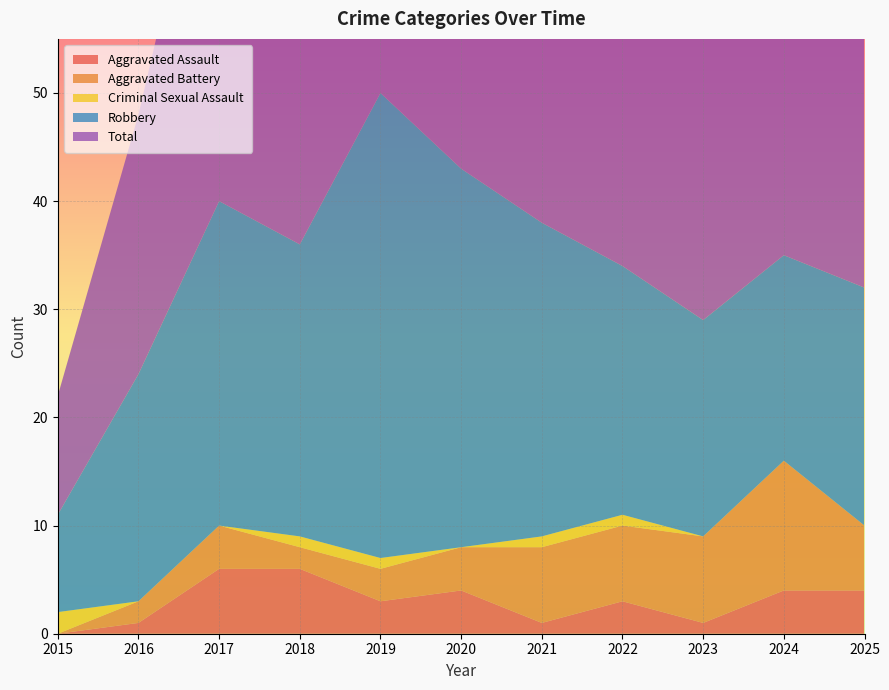

Reading left to right, what are all the values shown in this chart?

Aggravated Assault: 2015=0	2016=1	2017=6	2018=6	2019=3	2020=4	2021=1	2022=3	2023=1	2024=4	2025=4
Aggravated Battery: 2015=0	2016=2	2017=4	2018=2	2019=3	2020=4	2021=7	2022=7	2023=8	2024=12	2025=6
Criminal Sexual Assault: 2015=2	2016=0	2017=0	2018=1	2019=1	2020=0	2021=1	2022=1	2023=0	2024=0	2025=0
Robbery: 2015=9	2016=21	2017=30	2018=27	2019=43	2020=35	2021=29	2022=23	2023=20	2024=19	2025=22
Total: 2015=11	2016=24	2017=40	2018=36	2019=50	2020=43	2021=38	2022=35	2023=29	2024=35	2025=32